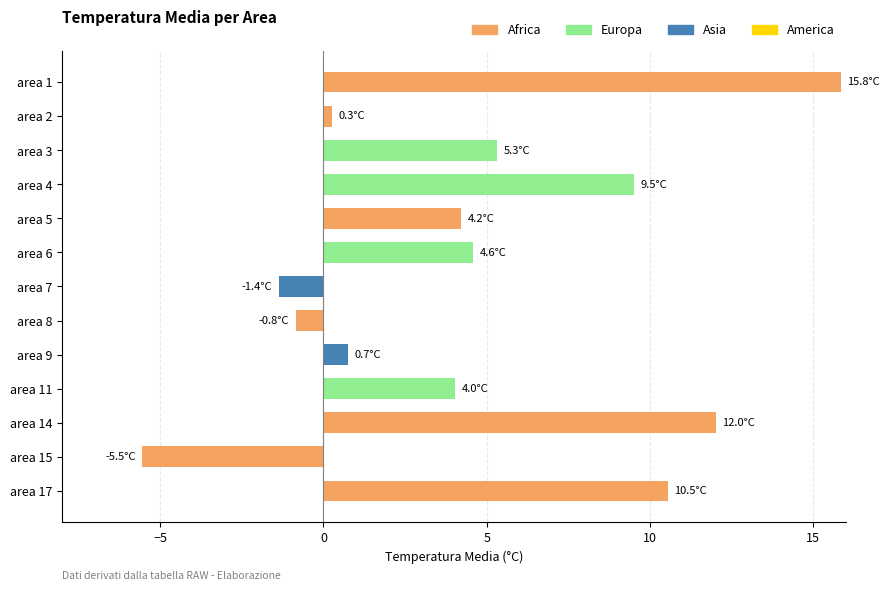

How many values are above zero?

10